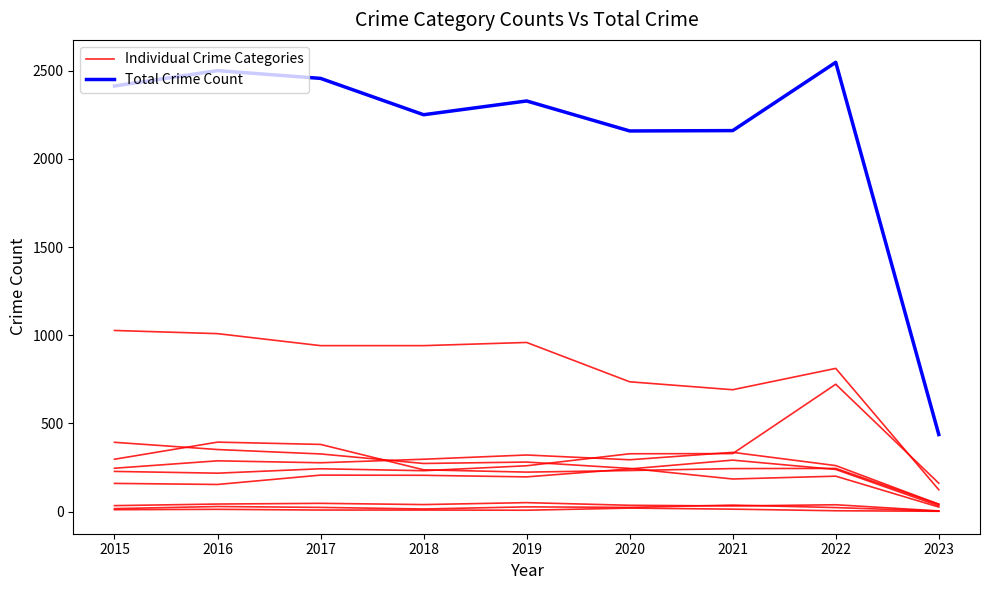

Is this an area chart (filled region under the line)?

No